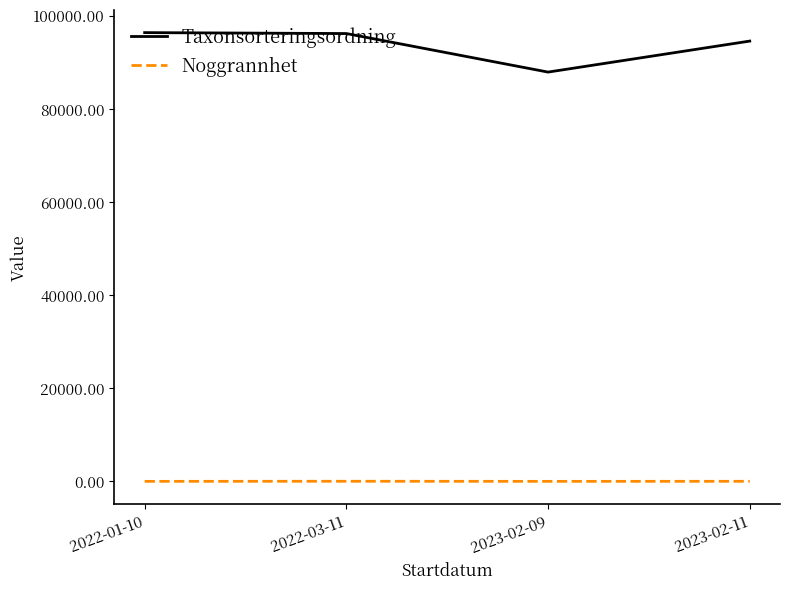

True or false: Noggrannhet has a value of 31.2 at 2022-03-11.

True